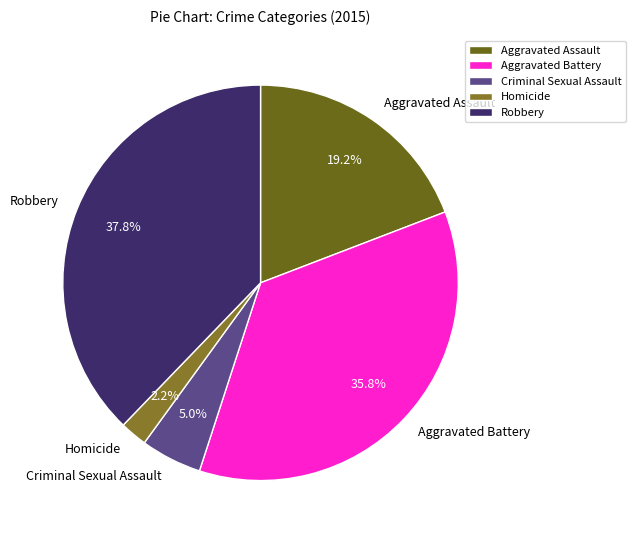

How much of the chart is everything except Robbery?

62.2%